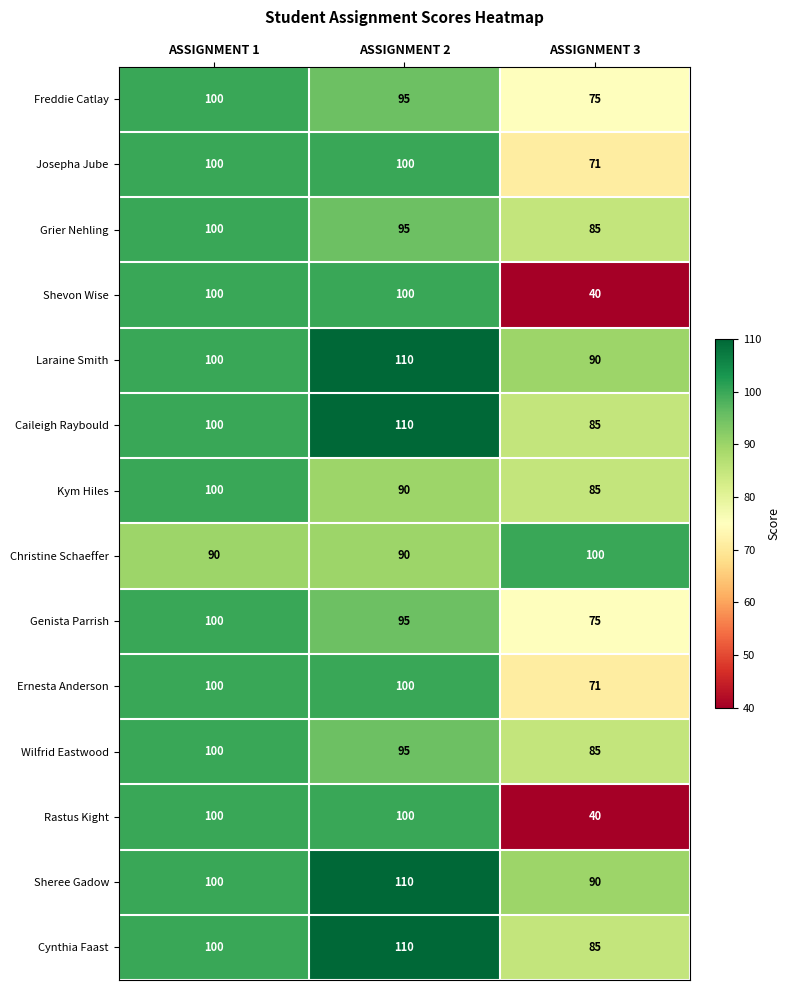

Count the number of data series in this chart.

14